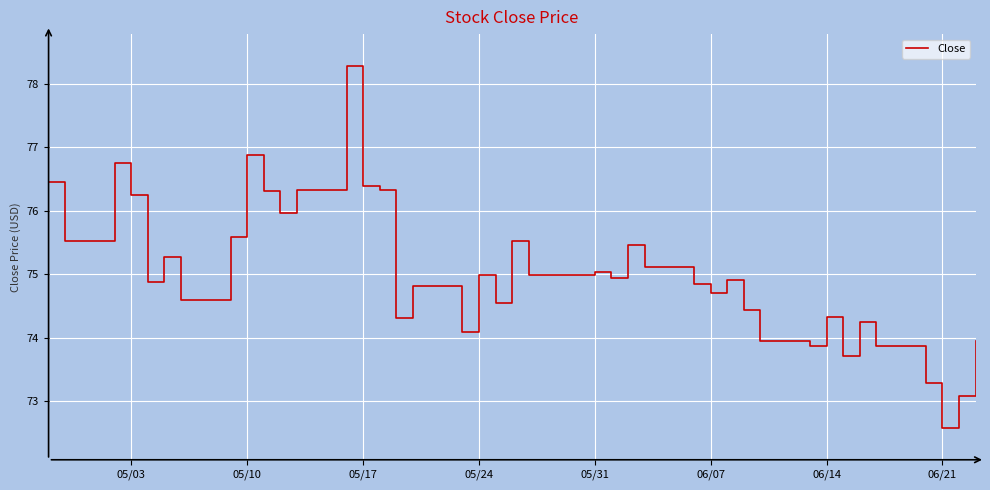

What is the maximum value shown in the chart?

78.3